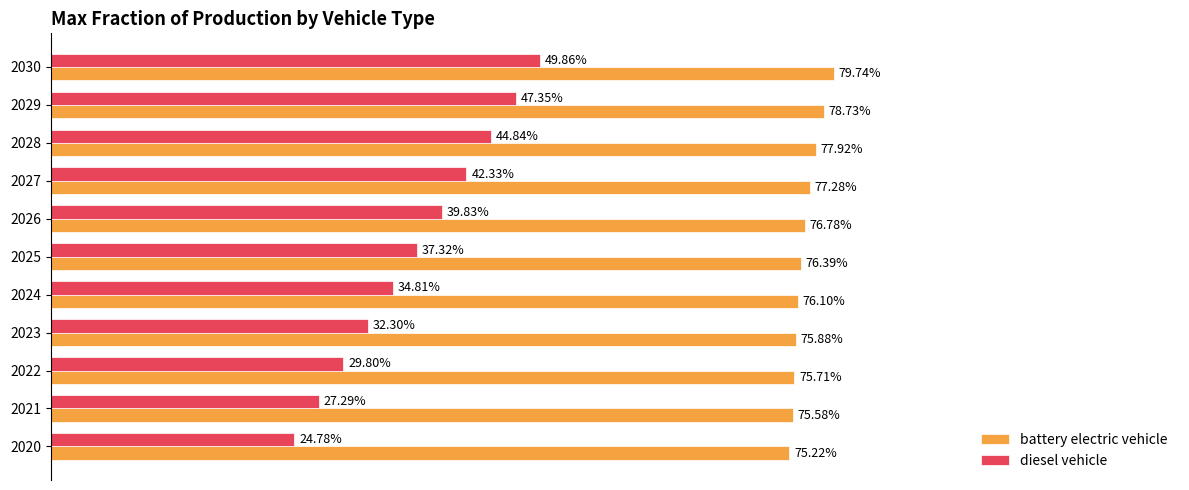

Reading right to left, list all the values displayed in this chart.

battery electric vehicle: 0.8	0.8	0.8	0.8	0.8	0.8	0.8	0.8	0.8	0.8	0.8
diesel vehicle: 0.5	0.5	0.4	0.4	0.4	0.4	0.3	0.3	0.3	0.3	0.2